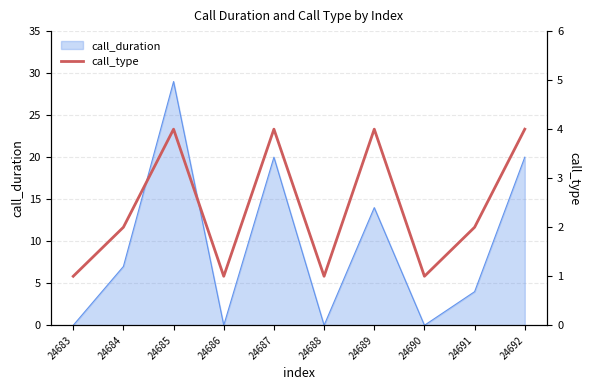

Count the values in the range 1 to 4.

10